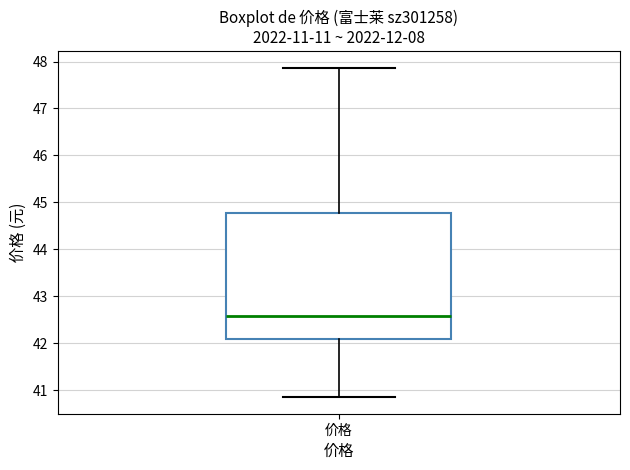

Transcribe this box plot: give where the median line is, the range the box spans, and where the two whiskers end, as read against the y-axis. The values are not printed on the chart, so give them approximately, as read against the axis.

median 42.6, box 42.1 to 44.8, whiskers 40.9 to 47.9